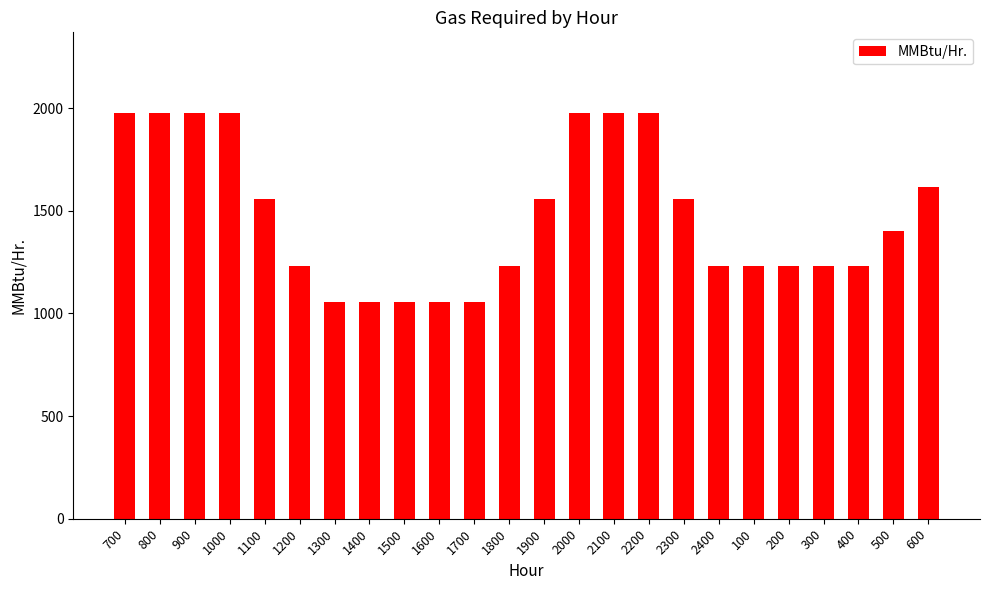

How many values are between 1230 and 1975?

19